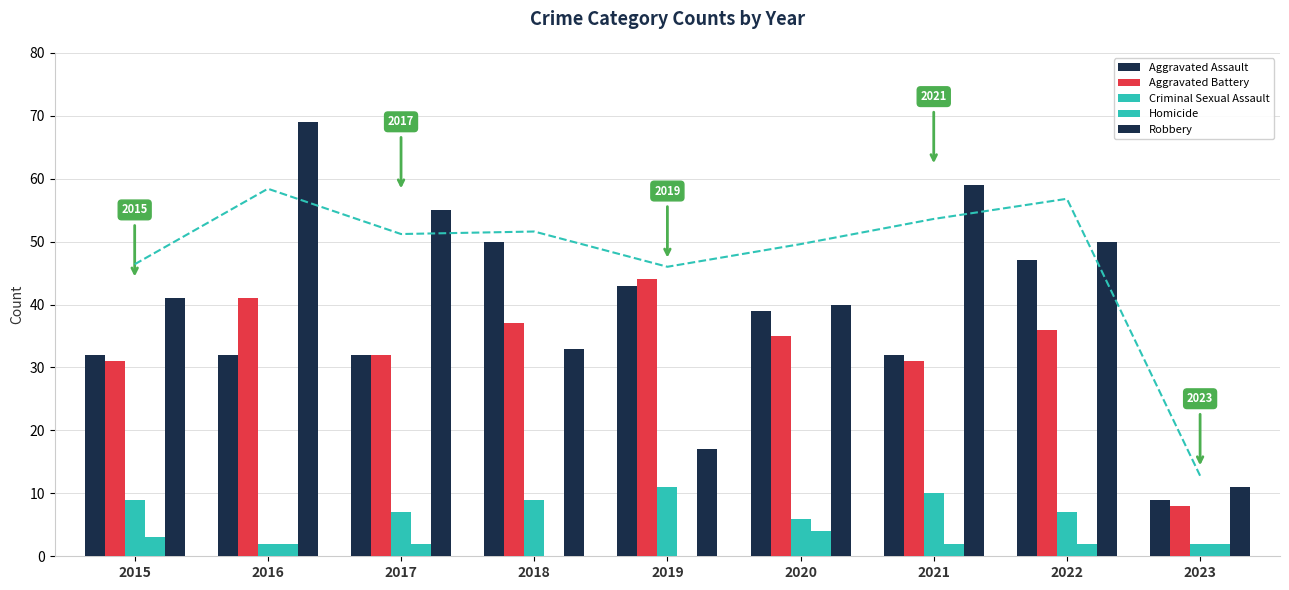

What is the sum of all Criminal Sexual Assault values?

63